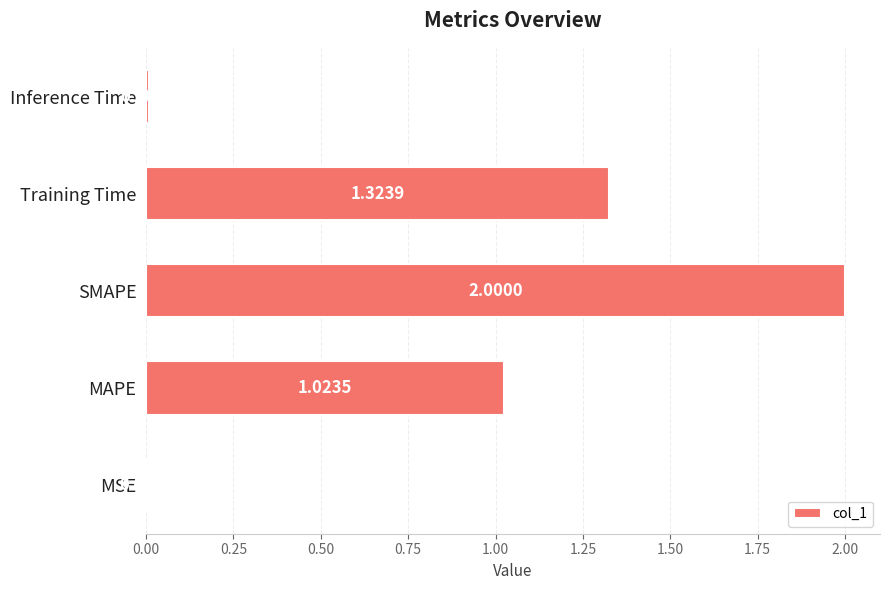

Where is the data nearest to the value 1?

MAPE